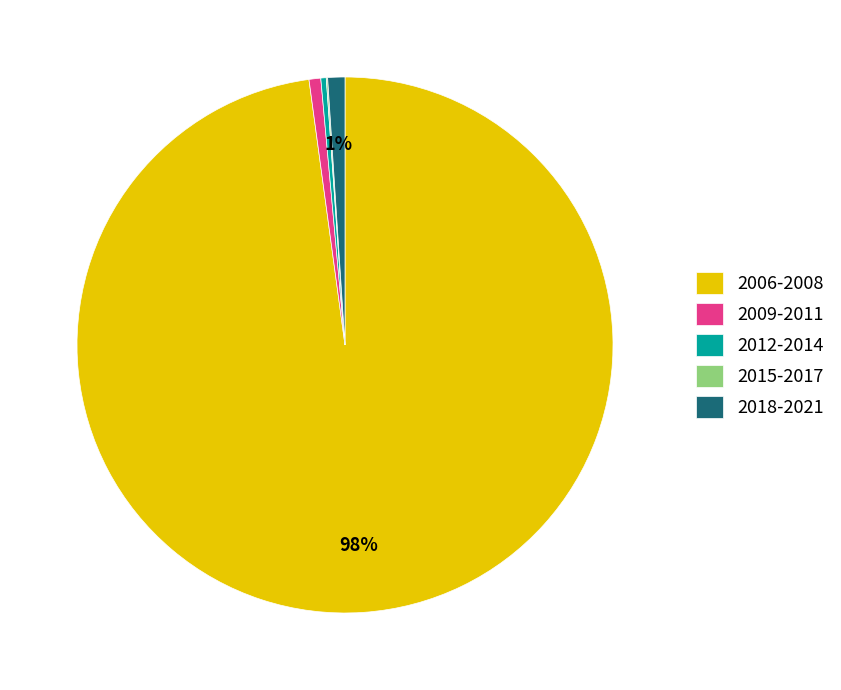

Which category has the biggest portion of the pie?

2006-2008